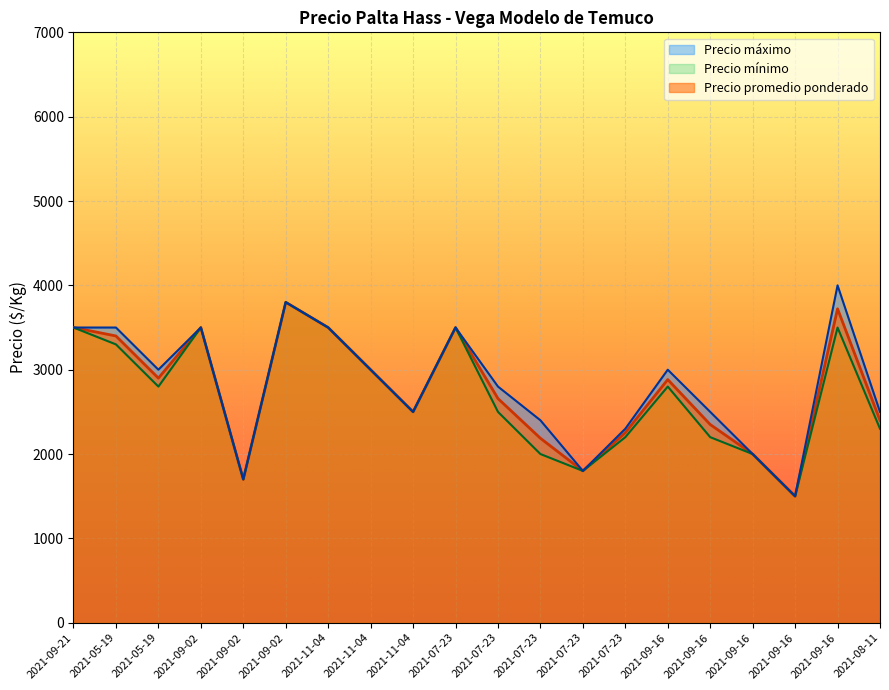

True or false: Precio maximo and Precio promedio ponderado intersect in this chart.

False